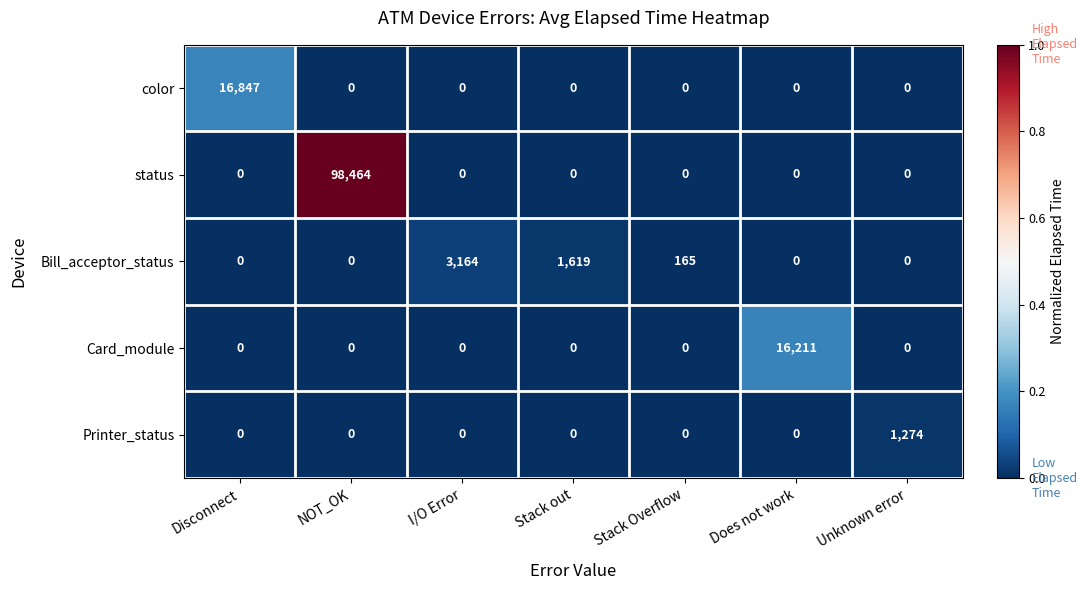

The Card_module series shows 0 at Stack Overflow. True or false?

True